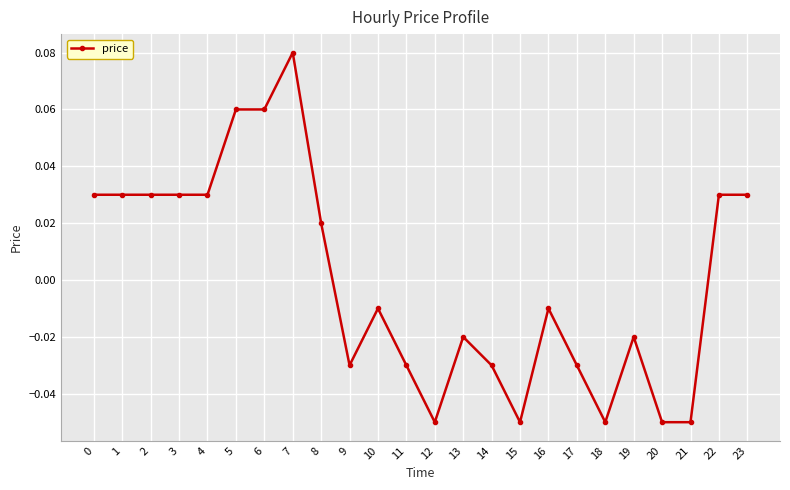

Is it true that the value at 12 is -0.0?

False